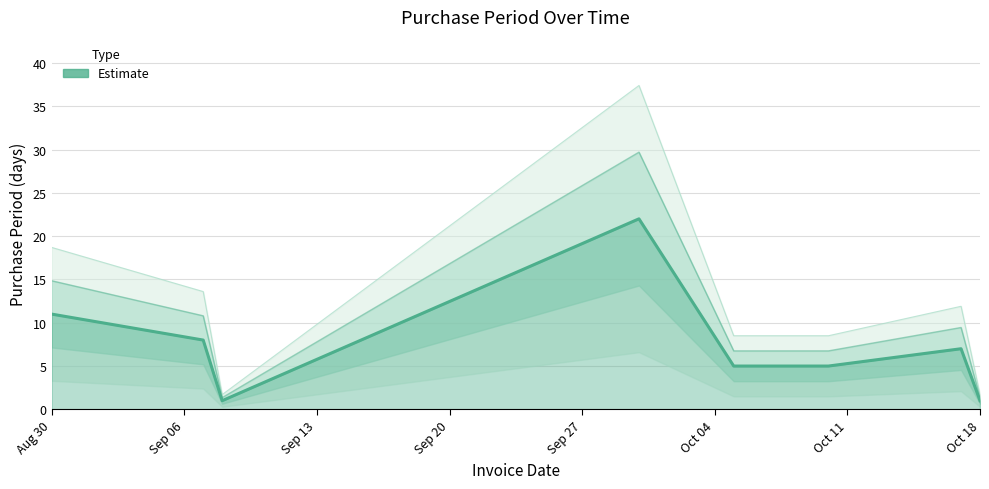

What is the label of the 8th point from the right?

Aug 30